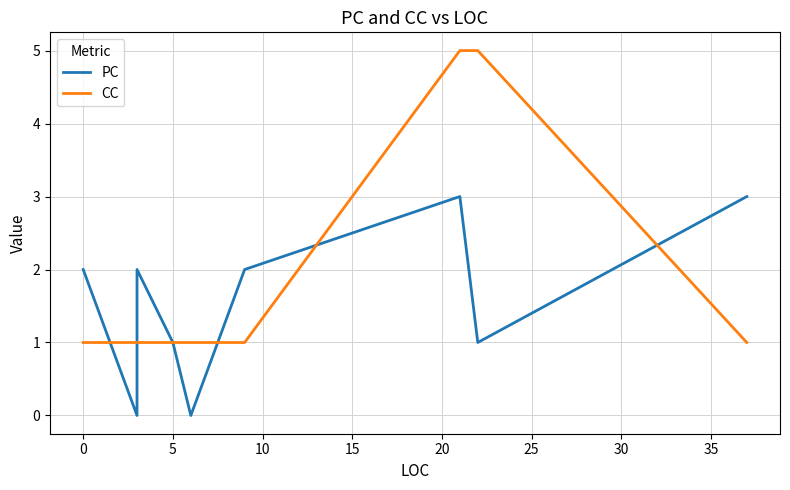

How many lines are shown in the chart?

2